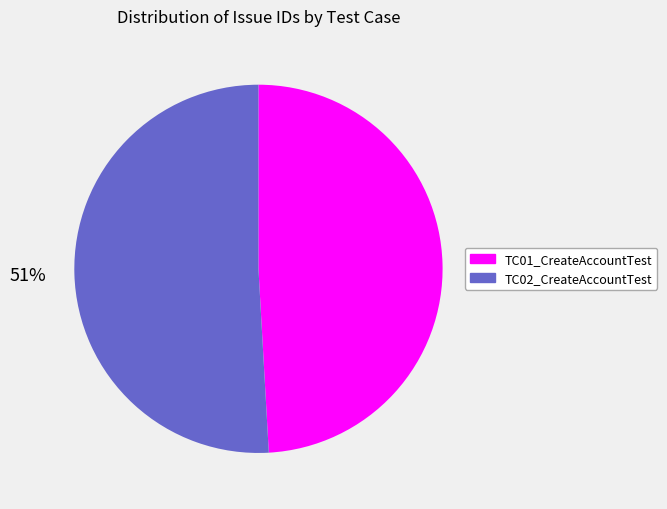

How many segments does this pie chart have?

2